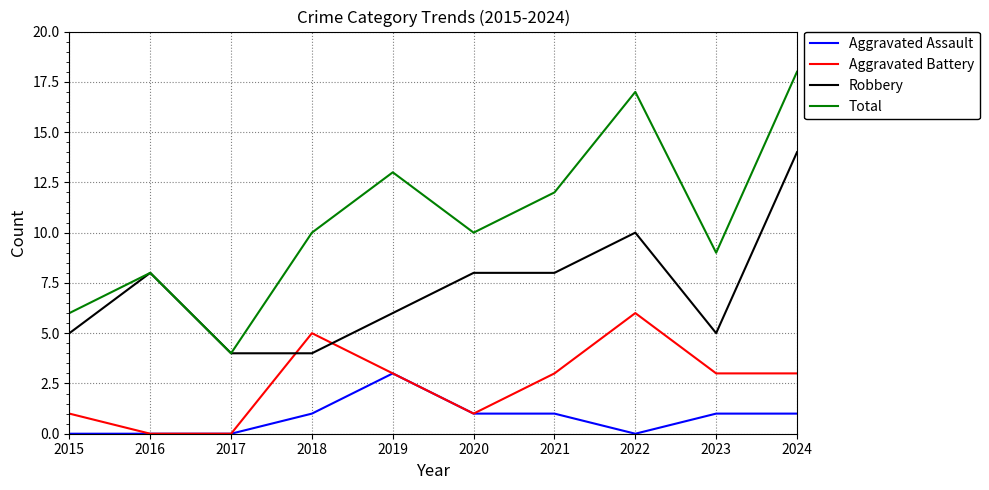

Reading right to left, transcribe all the data shown in this chart.

Aggravated Assault: 1	1	0	1	1	3	1	0	0	0
Aggravated Battery: 3	3	6	3	1	3	5	0	0	1
Robbery: 14	5	10	8	8	6	4	4	8	5
Total: 18	9	17	12	10	13	10	4	8	6